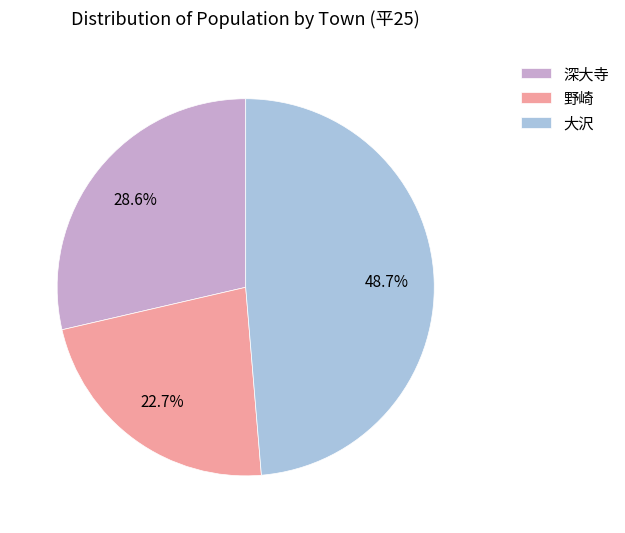

To the nearest percent, what percentage of the pie is 大沢?

49%